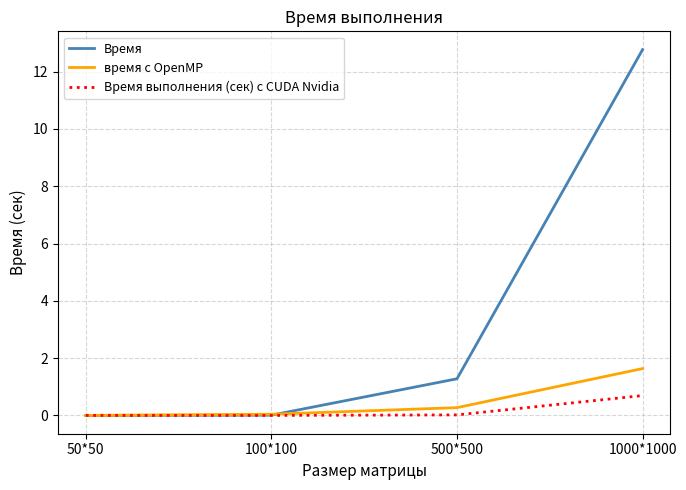

At 500*500, list the series in order from smallest to largest.

Время выполнения (сек) с CUDA Nvidia, время с OpenMP, Время